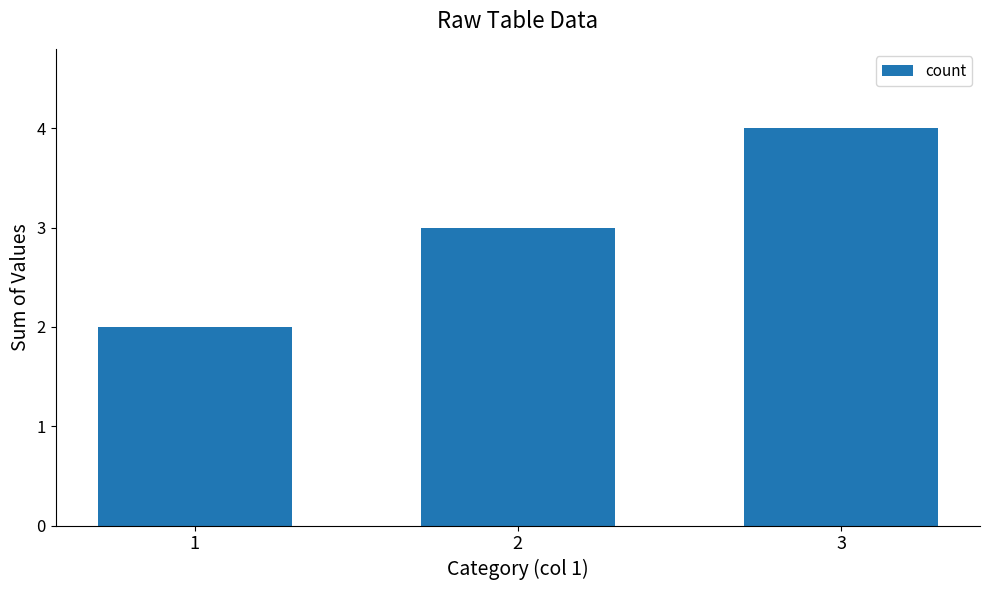

Which category has the highest value across all series?

3